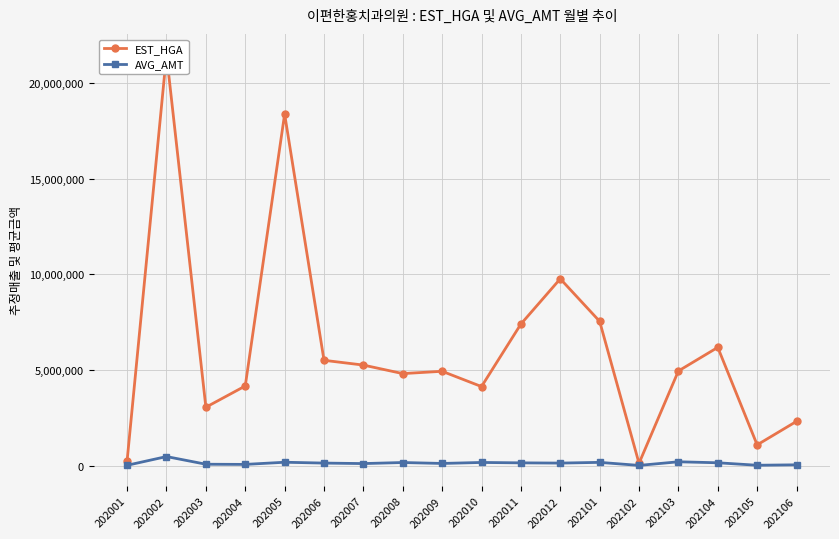

Which label corresponds to the largest value in the chart?

202002